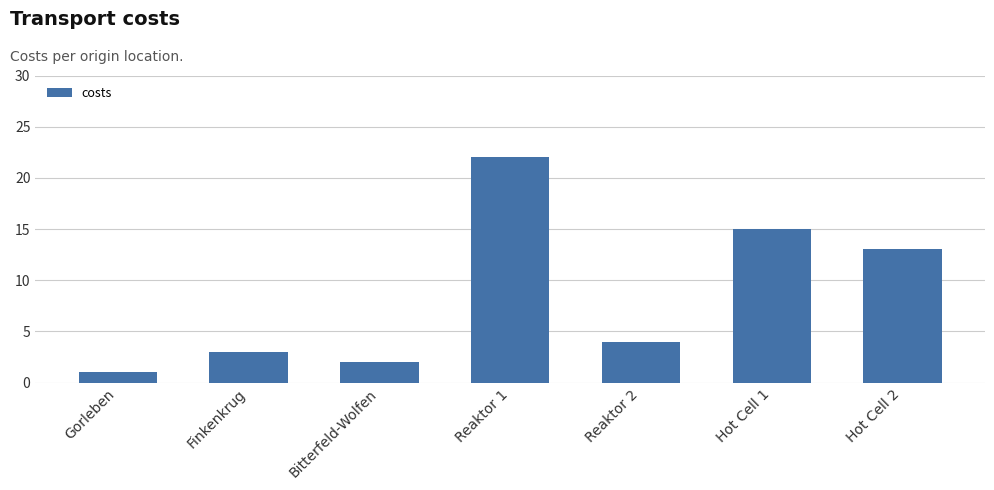

What is the change in value from Finkenkrug to Bitterfeld-Wolfen?

-1